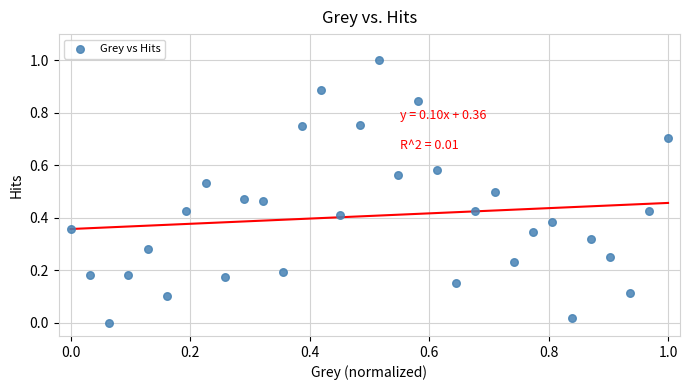

What is the range of Y values (max minus min)?

1.0